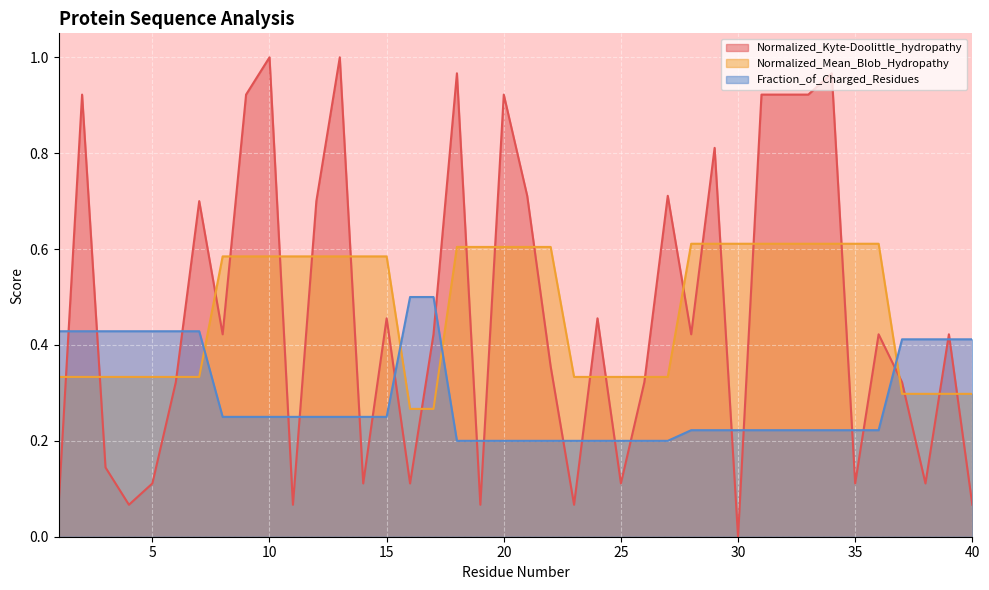

True or false: Normalized_Kyte-Doolittle_hydropathy and Fraction_of_Charged_Residues intersect in this chart.

True